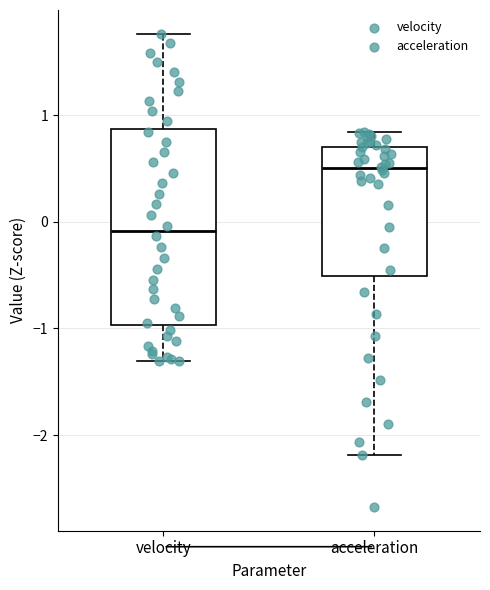

Reading left to right, read every box against the y-axis: the position of its median line, the range the box covers, and the ends of its whiskers. The values are not printed on the chart, so give them approximately, as read against the axis.

velocity: median -0.1, box -1.0 to 0.9, whiskers -1.3 to 1.8
acceleration: median 0.5, box -0.5 to 0.7, whiskers -2.2 to 0.8